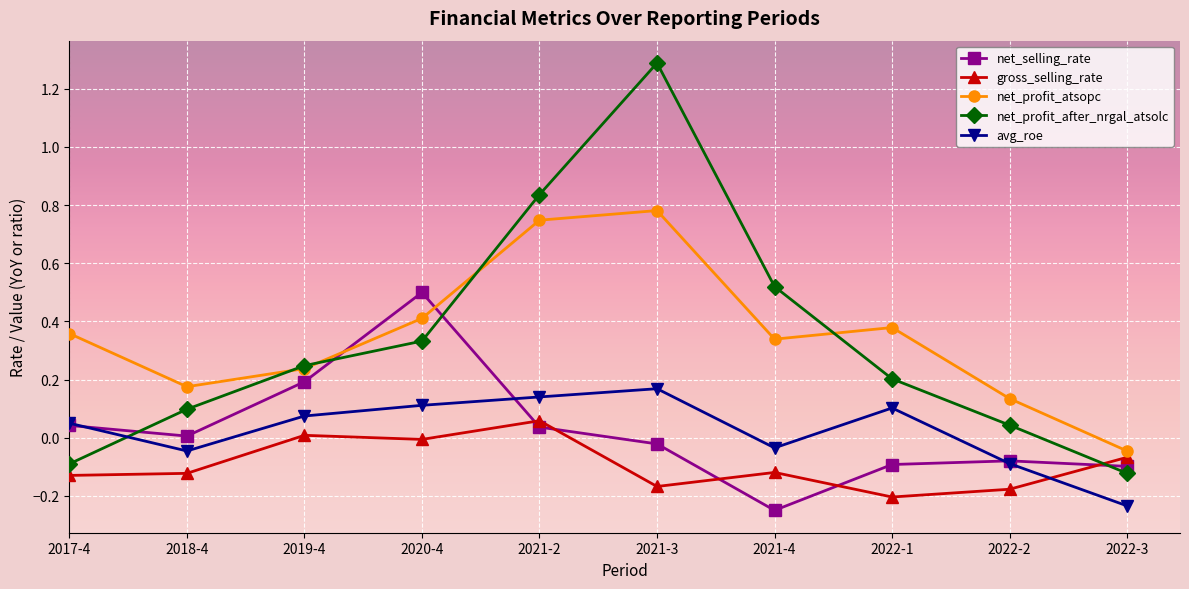

How many lines are shown in the chart?

5